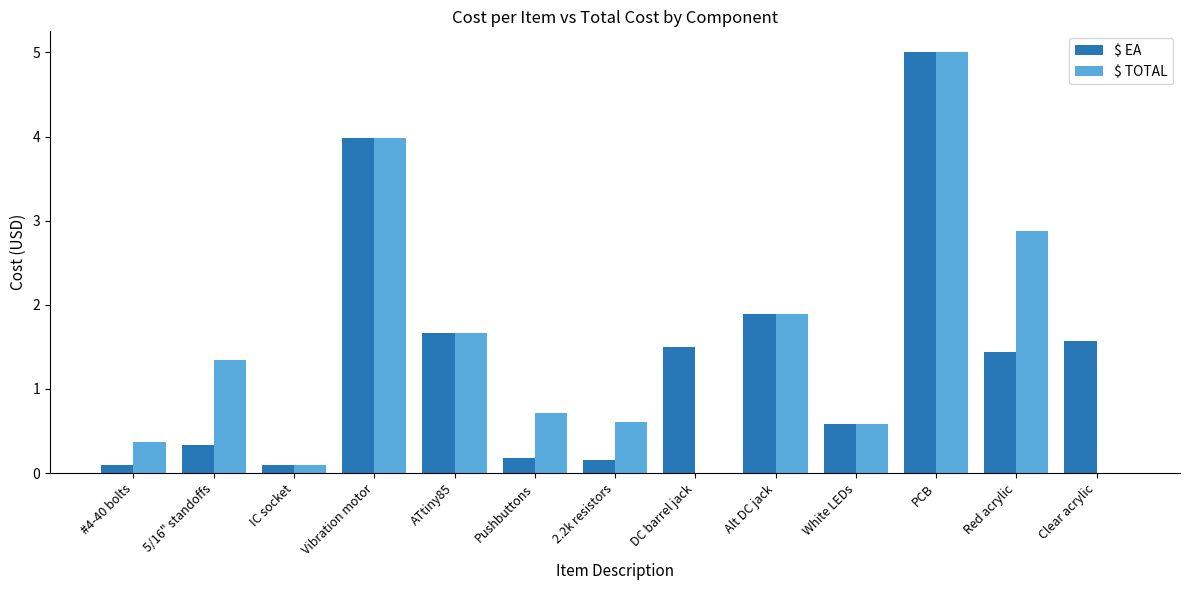

At which category is the sum across all series the highest?

PCB